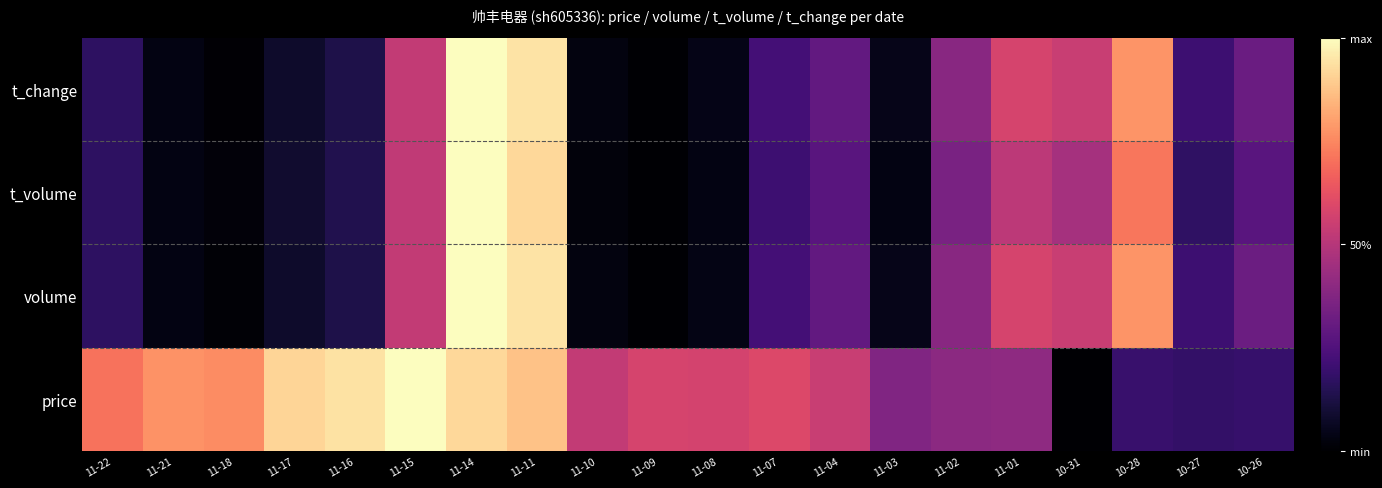

Reading left to right, extract all data points from this chart.

price: 11-22=0.7	11-21=0.8	11-18=0.8	11-17=0.9	11-16=0.9	11-15=1.0	11-14=0.9	11-11=0.9	11-10=0.5	11-09=0.6	11-08=0.6	11-07=0.6	11-04=0.5	11-03=0.4	11-02=0.4	11-01=0.4	10-31=0.0	10-28=0.2	10-27=0.2	10-26=0.2
volume: 11-22=0.2	11-21=0.0	11-18=0.0	11-17=0.1	11-16=0.1	11-15=0.5	11-14=1.0	11-11=0.9	11-10=0.0	11-09=0.0	11-08=0.0	11-07=0.2	11-04=0.3	11-03=0.0	11-02=0.4	11-01=0.6	10-31=0.5	10-28=0.8	10-27=0.2	10-26=0.3
t_volume: 11-22=0.2	11-21=0.0	11-18=0.0	11-17=0.1	11-16=0.1	11-15=0.5	11-14=1.0	11-11=0.9	11-10=0.0	11-09=0.0	11-08=0.0	11-07=0.2	11-04=0.3	11-03=0.0	11-02=0.4	11-01=0.5	10-31=0.5	10-28=0.7	10-27=0.2	10-26=0.3
t_change: 11-22=0.2	11-21=0.0	11-18=0.0	11-17=0.1	11-16=0.1	11-15=0.5	11-14=1.0	11-11=0.9	11-10=0.0	11-09=0.0	11-08=0.0	11-07=0.2	11-04=0.3	11-03=0.0	11-02=0.4	11-01=0.6	10-31=0.5	10-28=0.8	10-27=0.2	10-26=0.3